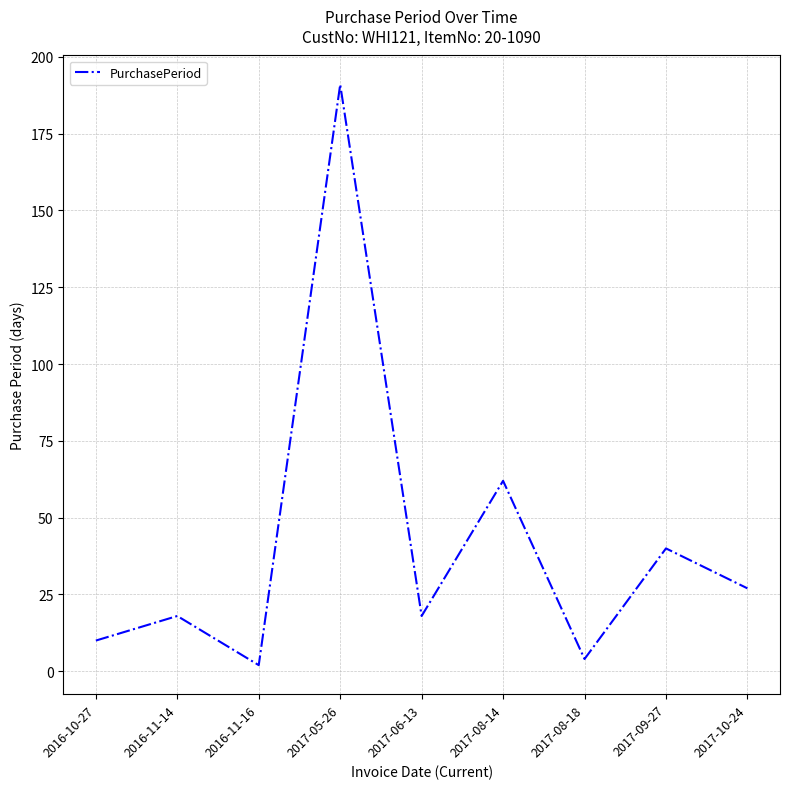

Reading left to right, extract all data points from this chart.

2016-10-27=10	2016-11-14=18	2016-11-16=2	2017-05-26=191	2017-06-13=18	2017-08-14=62	2017-08-18=4	2017-09-27=40	2017-10-24=27